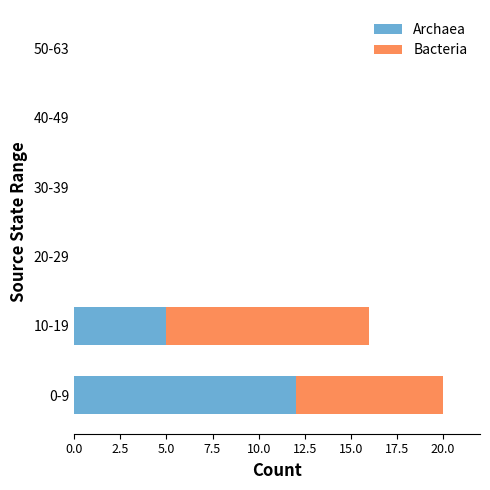

At which label is Archaea closest to 6?

10-19